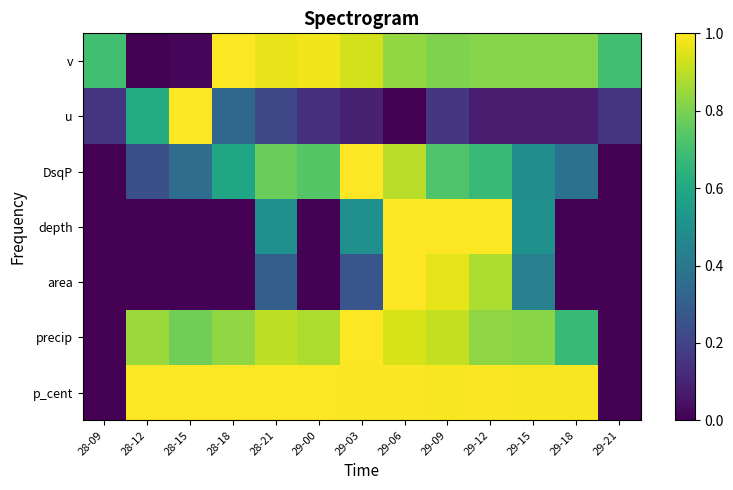

Reading left to right, transcribe all the data shown in this chart.

p_cent: 28-09=0.0	28-12=1.0	28-15=1.0	28-18=1.0	28-21=1.0	29-00=1.0	29-03=1.0	29-06=1.0	29-09=1.0	29-12=1.0	29-15=1.0	29-18=1.0	29-21=0.0
precip: 28-09=0.0	28-12=0.9	28-15=0.8	28-18=0.8	28-21=0.9	29-00=0.9	29-03=1.0	29-06=0.9	29-09=0.9	29-12=0.8	29-15=0.8	29-18=0.7	29-21=0.0
area: 28-09=0.0	28-12=0.0	28-15=0.0	28-18=0.0	28-21=0.3	29-00=0.0	29-03=0.3	29-06=1.0	29-09=1.0	29-12=0.9	29-15=0.4	29-18=0.0	29-21=0.0
depth: 28-09=0.0	28-12=0.0	28-15=0.0	28-18=0.0	28-21=0.5	29-00=0.0	29-03=0.5	29-06=1.0	29-09=1.0	29-12=1.0	29-15=0.5	29-18=0.0	29-21=0.0
DsqP: 28-09=0.0	28-12=0.2	28-15=0.4	28-18=0.6	28-21=0.8	29-00=0.7	29-03=1.0	29-06=0.9	29-09=0.7	29-12=0.7	29-15=0.5	29-18=0.4	29-21=0.0
u: 28-09=0.1	28-12=0.6	28-15=1.0	28-18=0.3	28-21=0.2	29-00=0.1	29-03=0.1	29-06=0.0	29-09=0.2	29-12=0.1	29-15=0.1	29-18=0.1	29-21=0.1
v: 28-09=0.7	28-12=0.0	28-15=0.0	28-18=1.0	28-21=1.0	29-00=1.0	29-03=0.9	29-06=0.8	29-09=0.8	29-12=0.8	29-15=0.8	29-18=0.8	29-21=0.7